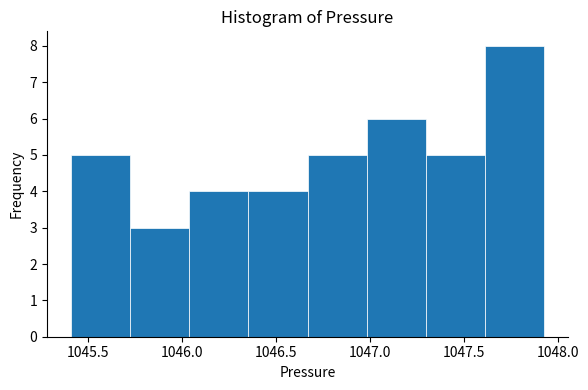

Reading left to right, transcribe this chart: for each bar, give the range it covers on the x-axis and its height. Neither the bar edges nor the heights are printed on the chart, so give them approximately, as read against the axes.

1045.410 to 1045.725: 5
1045.725 to 1046.040: 3
1046.040 to 1046.355: 4
1046.355 to 1046.670: 4
1046.670 to 1046.985: 5
1046.985 to 1047.300: 6
1047.300 to 1047.615: 5
1047.615 to 1047.930: 8